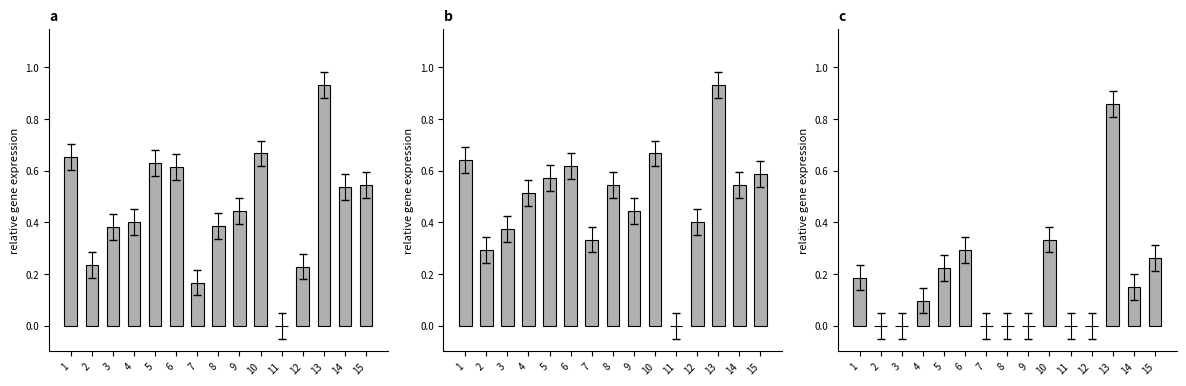

Does the chart contain stacked bars?

No